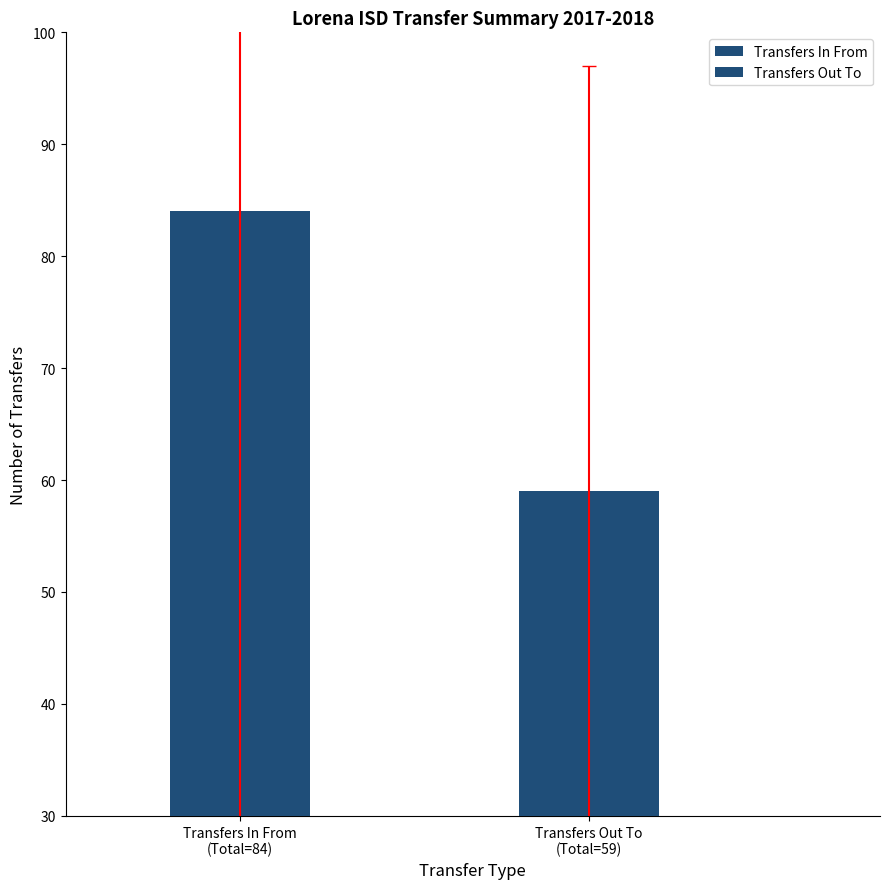

List the labels in order of value, smallest first.

Transfers Out To
(Total=59), Transfers In From
(Total=84)